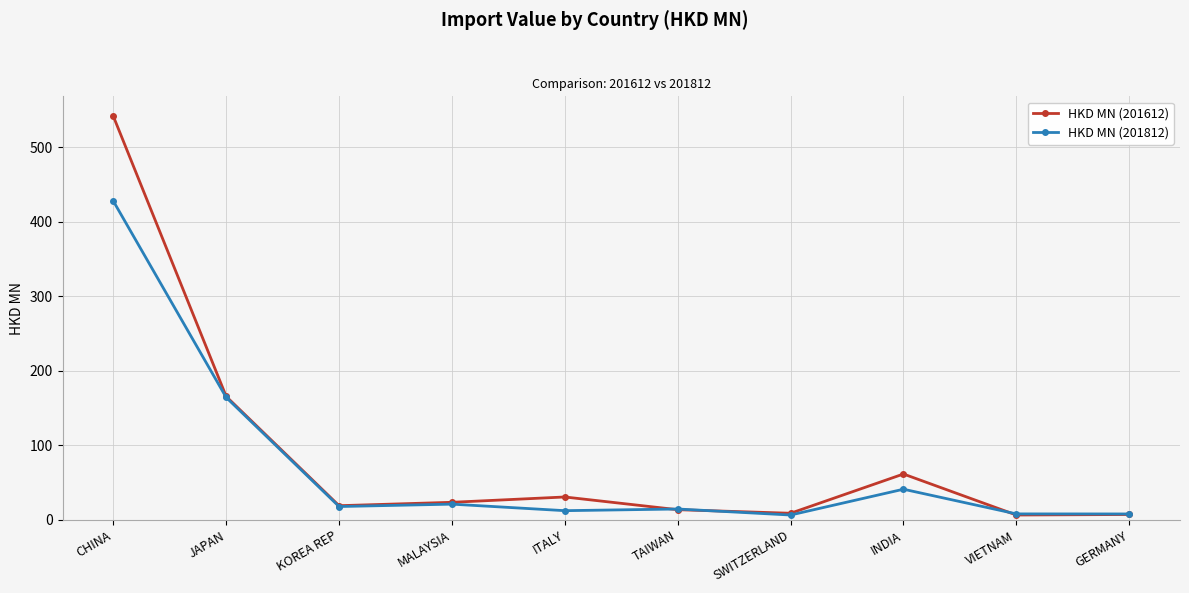

Where does the HKD MN (201812) series first go above 17?

CHINA